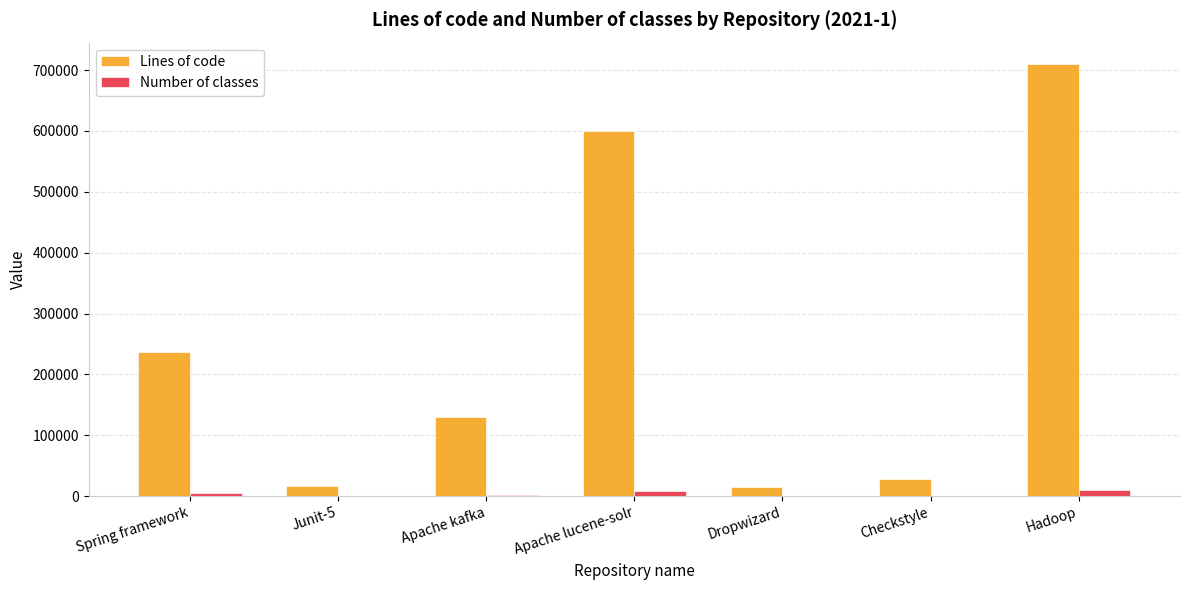

At which label is Lines of code closest to 362046?

Spring framework